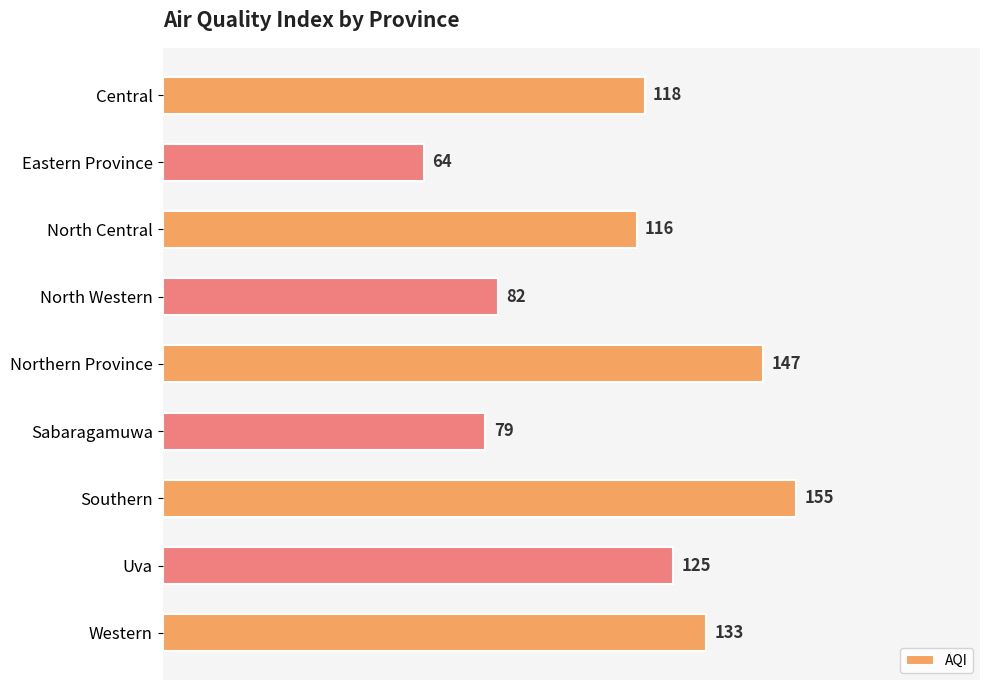

What is the ratio of the value at Western to the value at Northern Province?

0.9